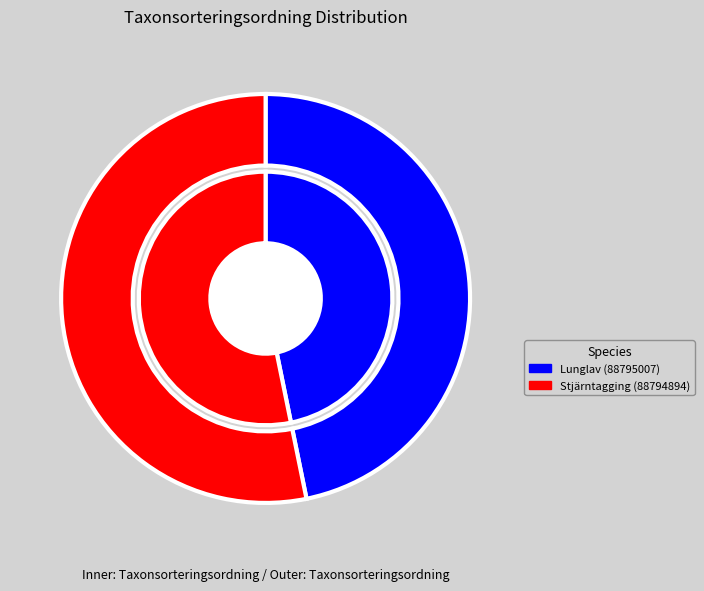

What is the largest slice in the pie chart?

Stjärntagging (88794894)